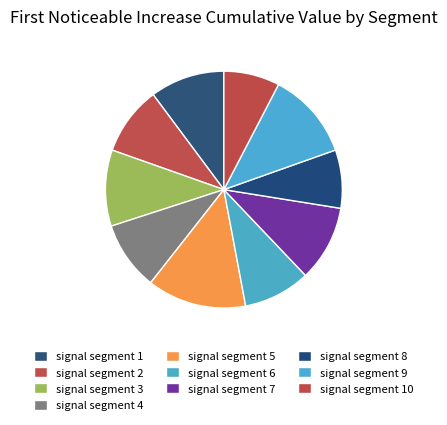

Count the number of slices in the pie.

10